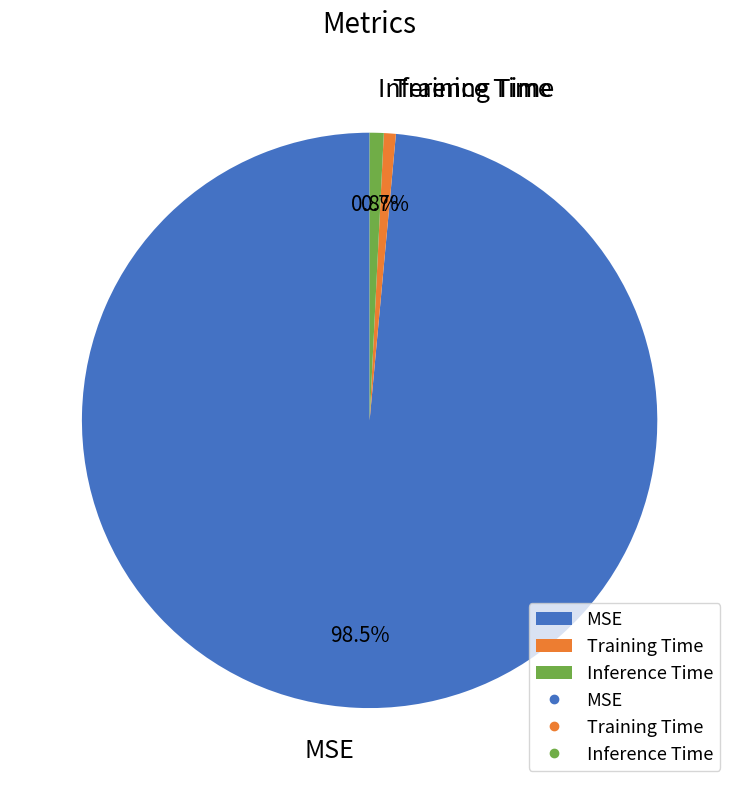

Does MSE represent more than half of the total?

Yes